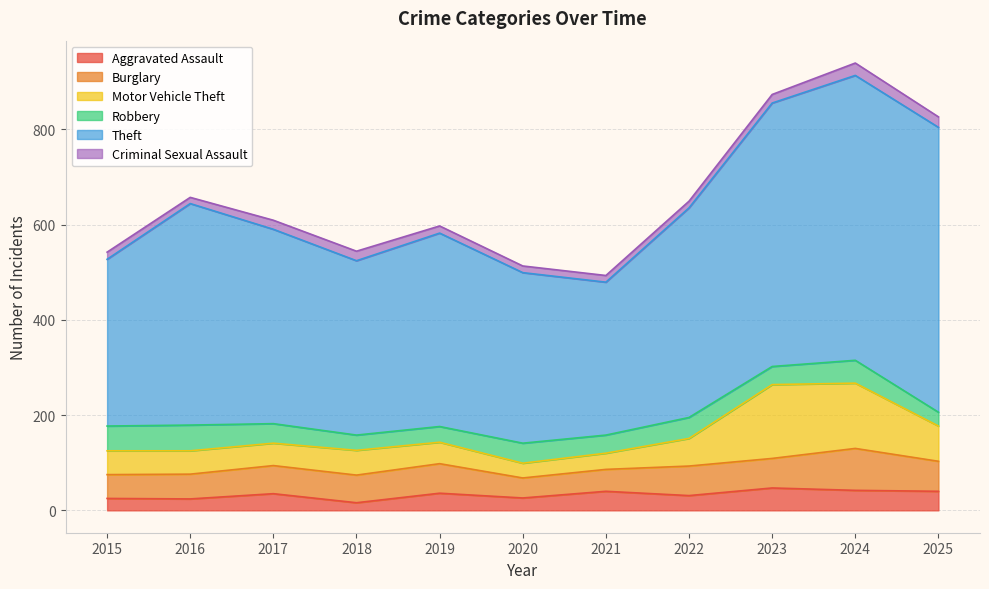

At which label does Criminal Sexual Assault first exceed 15?

2017